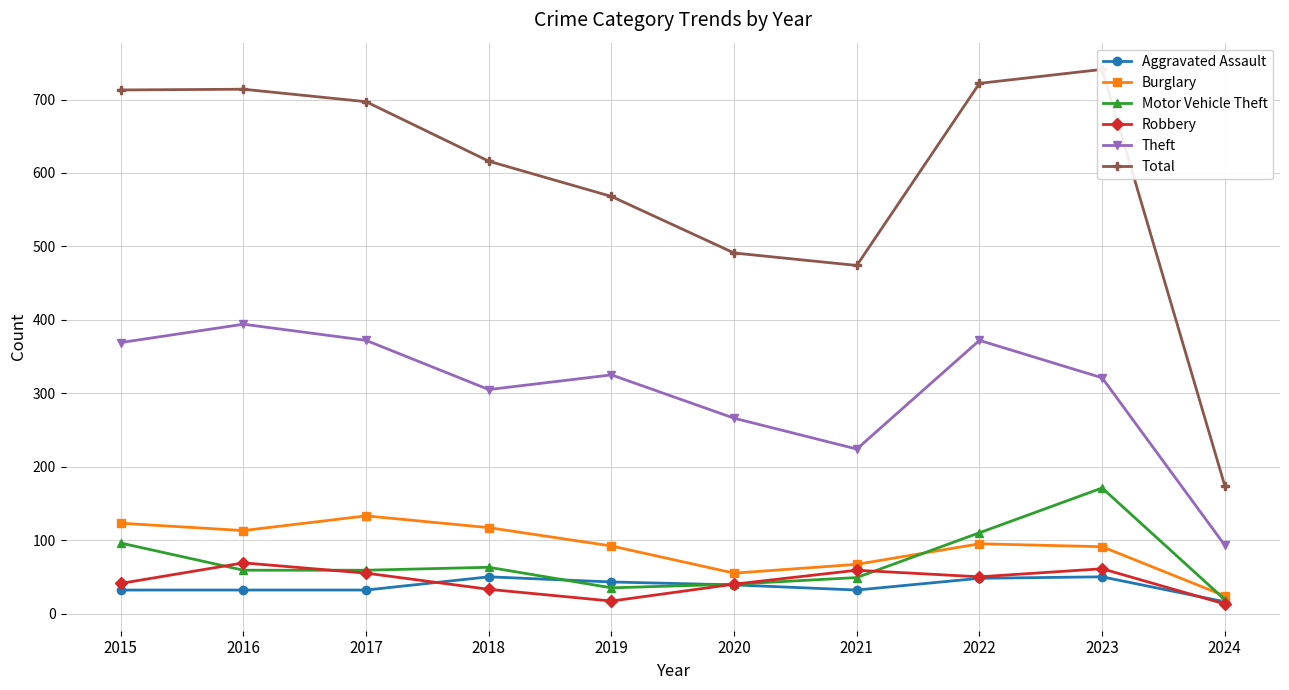

True or false: Theft has a value of 266 at 2020.

True